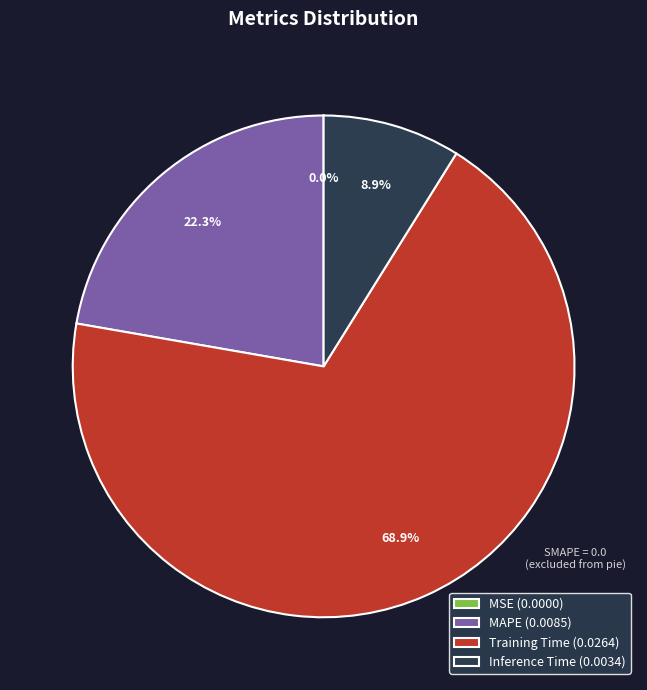

What portion of the pie excludes Inference Time (0.0034)?

91.1%